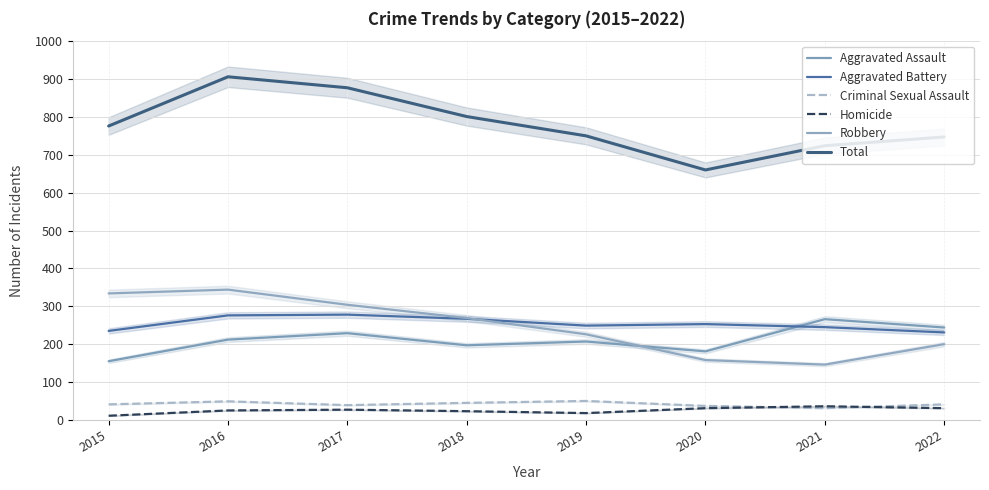

What is the minimum value for Robbery?

146